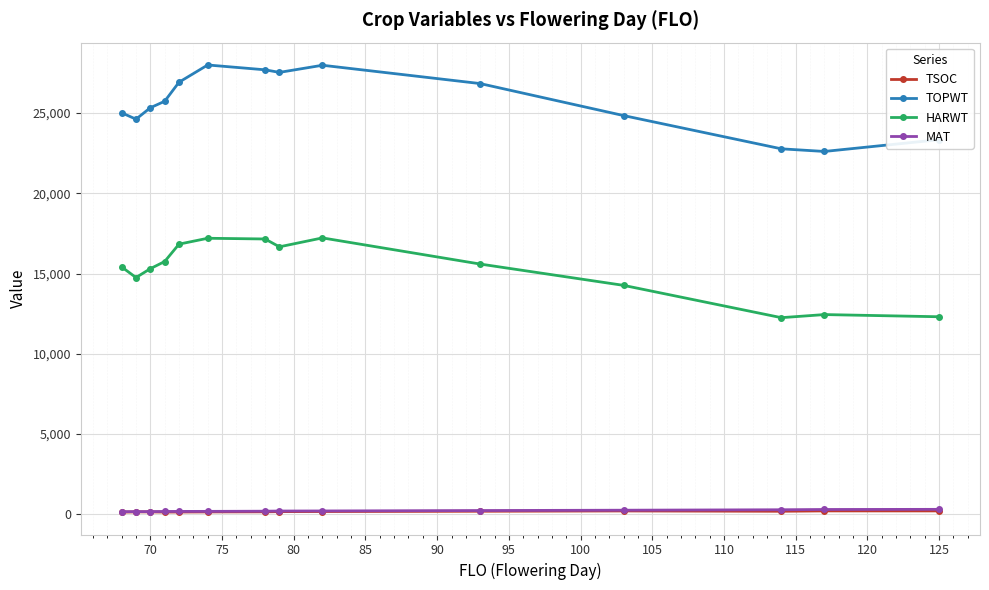

True or false: TOPWT and HARWT cross at least once.

False